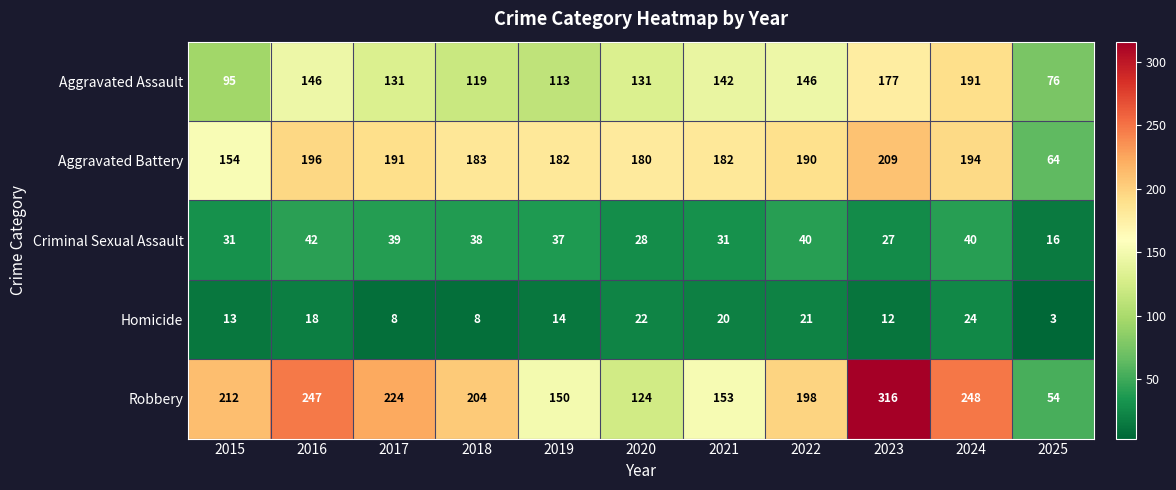

Rank the series at 2023 from lowest to highest value.

Homicide, Criminal Sexual Assault, Aggravated Assault, Aggravated Battery, Robbery